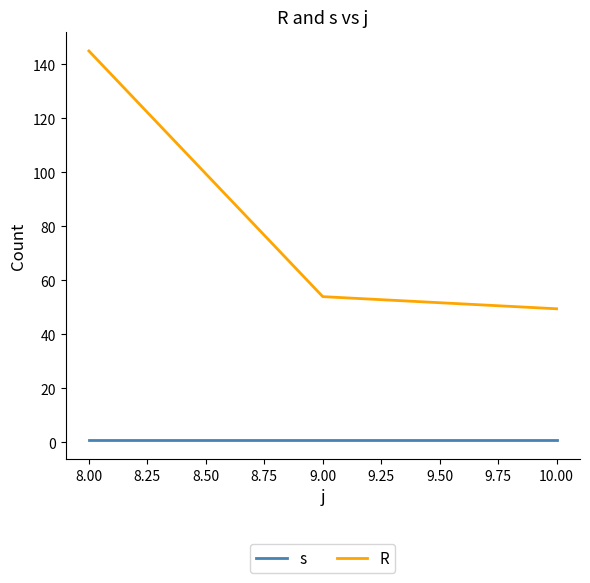

Which category has the highest value in the R series?

8.00